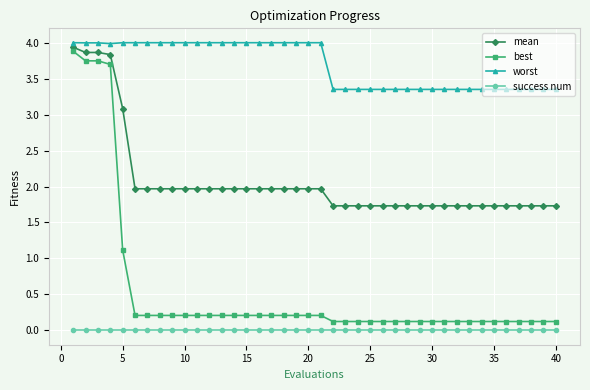

Which series has the widest spread of values?

best